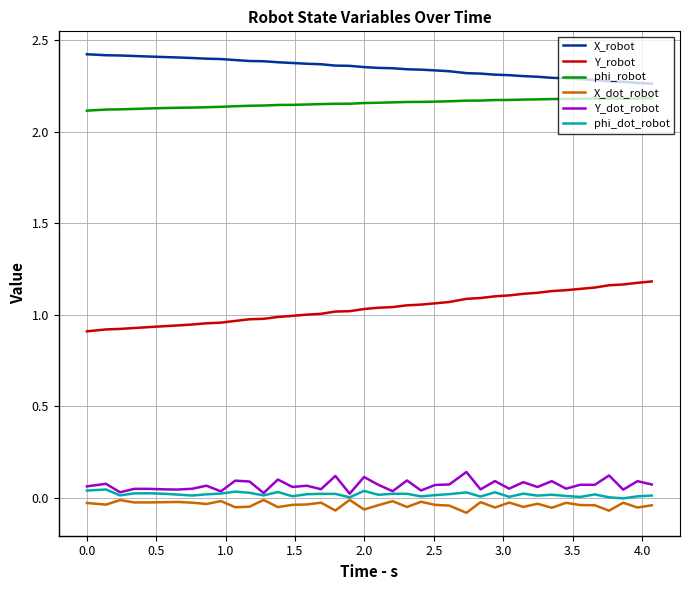

True or false: X_dot_robot and phi_robot cross at least once.

False